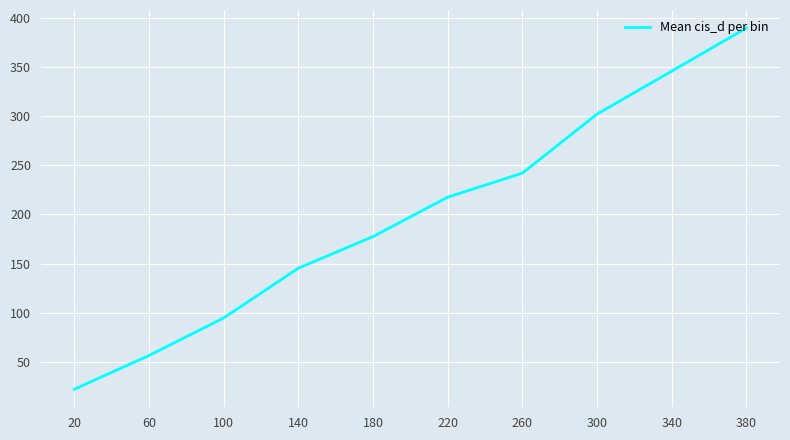

Read the value at 300.

302.0